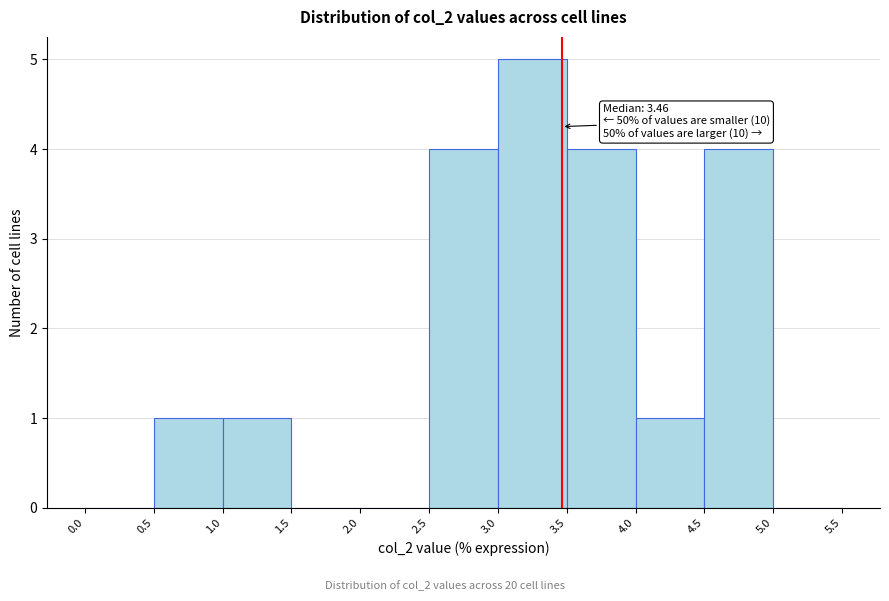

Over which range of the x-axis is the bar tallest?

3.0 to 3.5